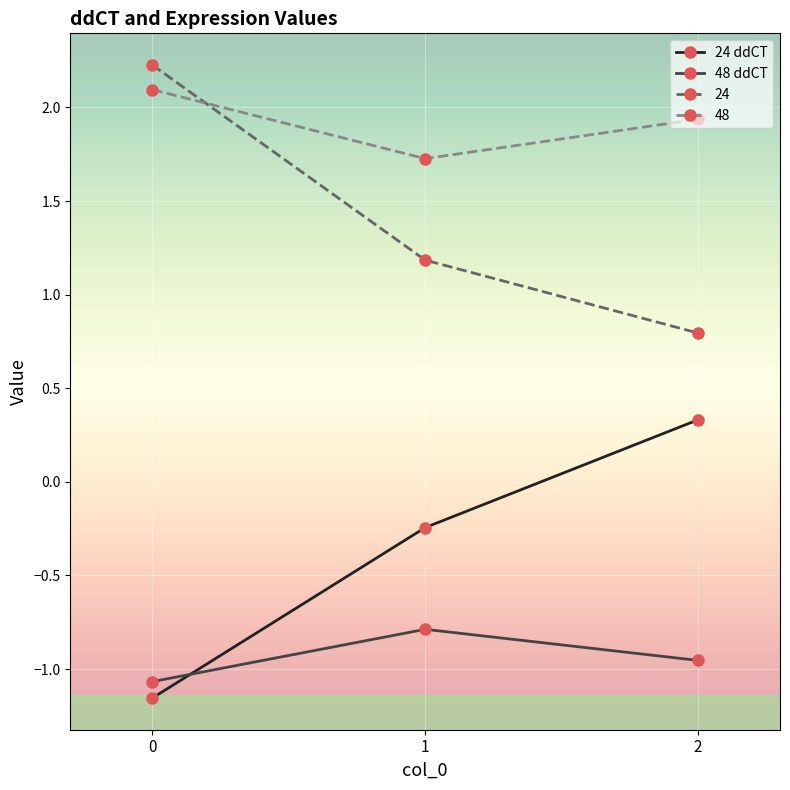

At how many categories does at least one series exceed 1?

3